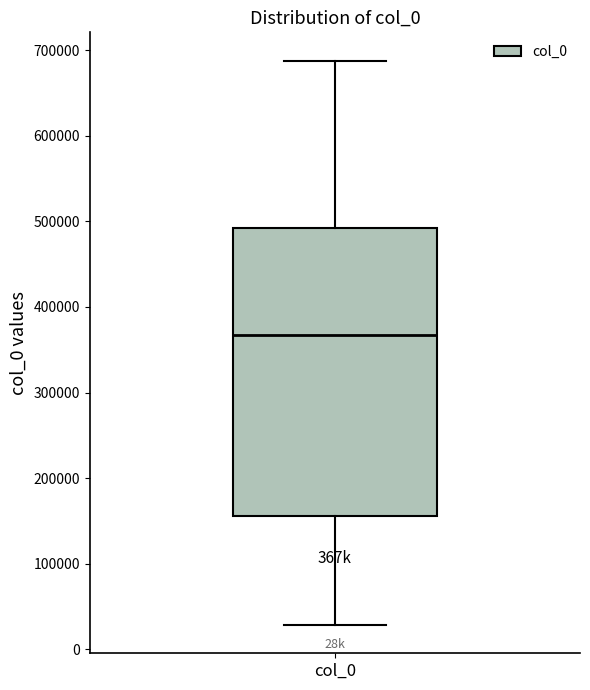

Read this box plot against the y-axis: the position of the median line, the range covered by the box, and the ends of both whiskers. The values are not printed on the chart, so give them approximately, as read against the axis.

median 370000, box 160000 to 490000, whiskers 30000 to 690000